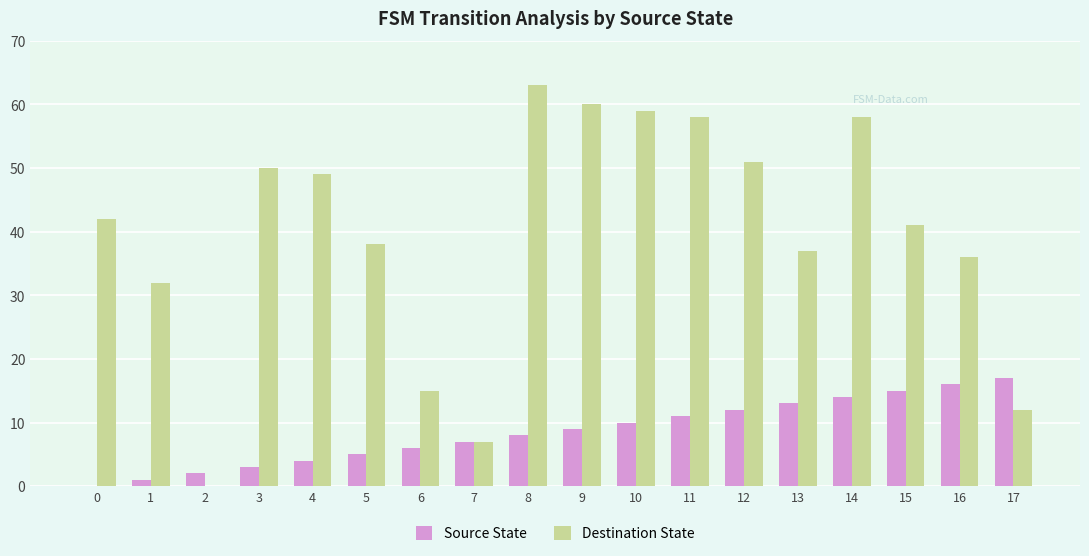

The Destination State series shows 50 at 3. True or false?

True